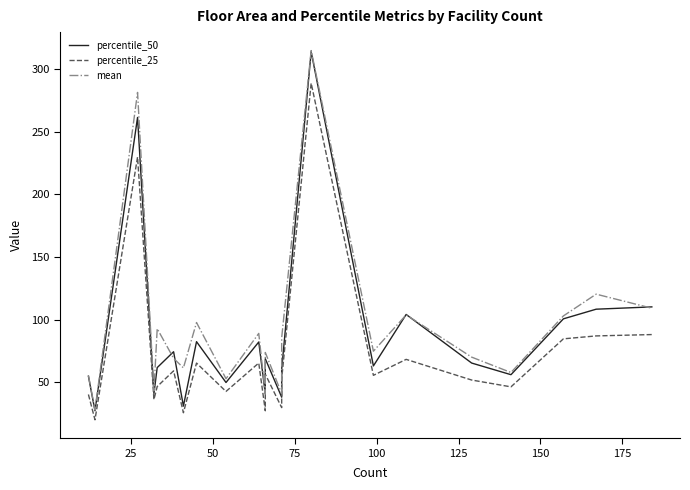

How many lines are shown in the chart?

3